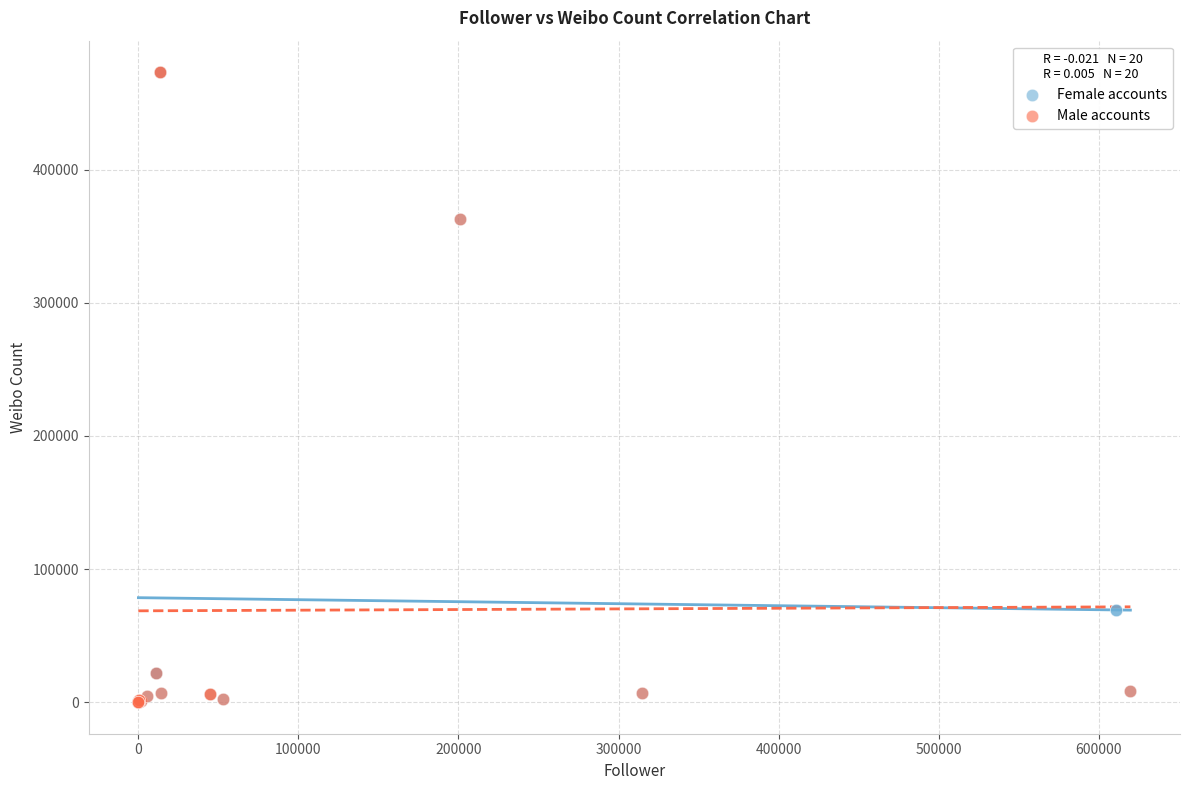

What are all the series names shown in the legend?

Female accounts, Male accounts